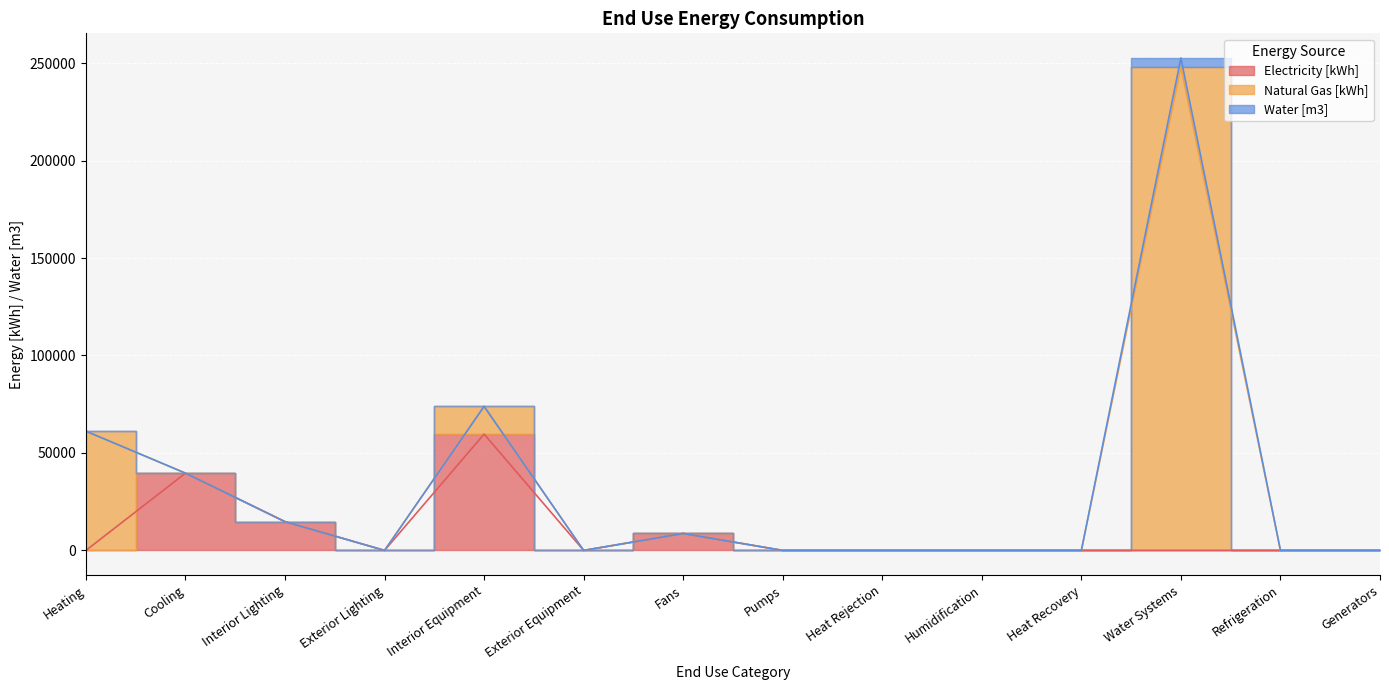

What is the label of the 12th point from the left?

Water Systems